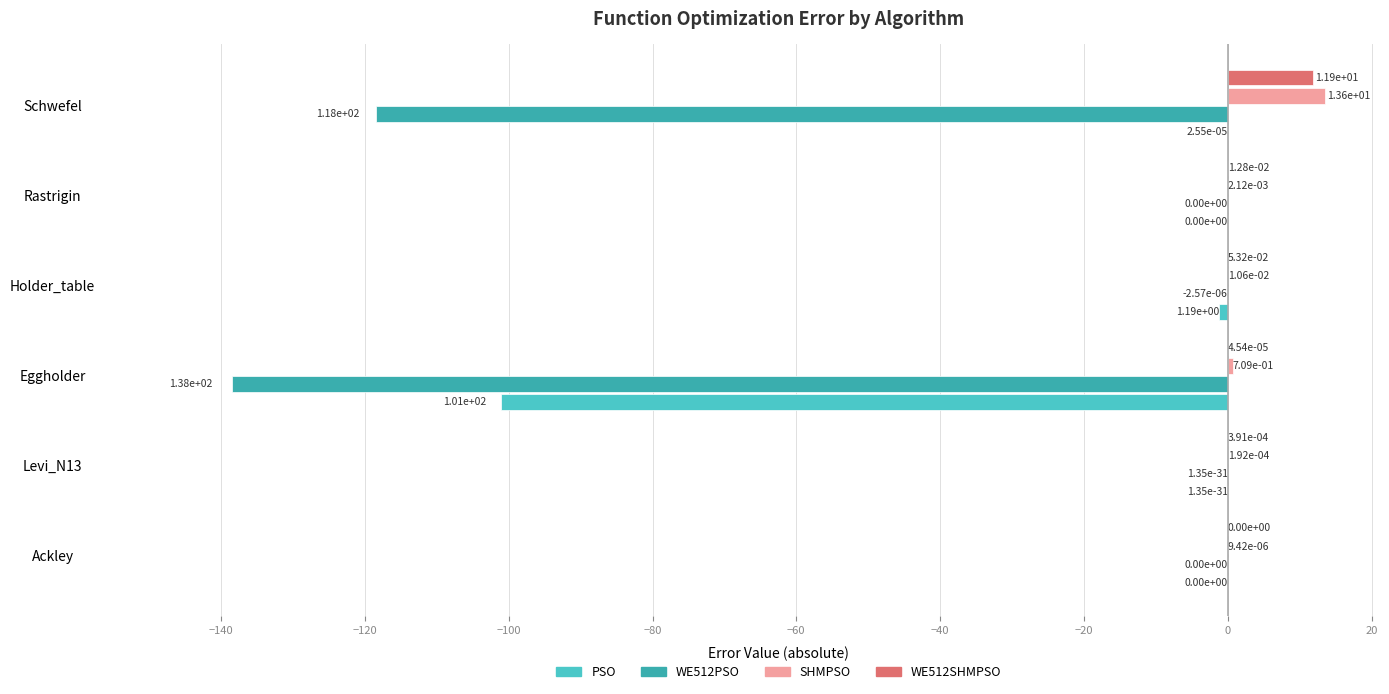

Which series changed the most between Ackley and Schwefel?

WE512PSO